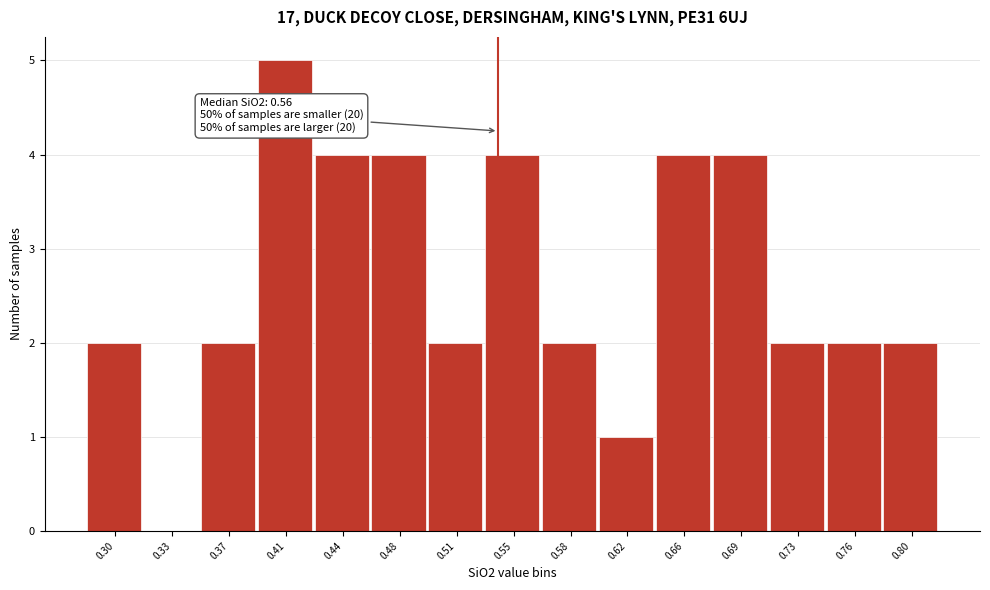

Reading left to right, extract all data points from this chart.

0.30=2	0.33=0	0.37=2	0.41=5	0.44=4	0.48=4	0.51=2	0.55=4	0.58=2	0.62=1	0.66=4	0.69=4	0.73=2	0.76=2	0.80=2